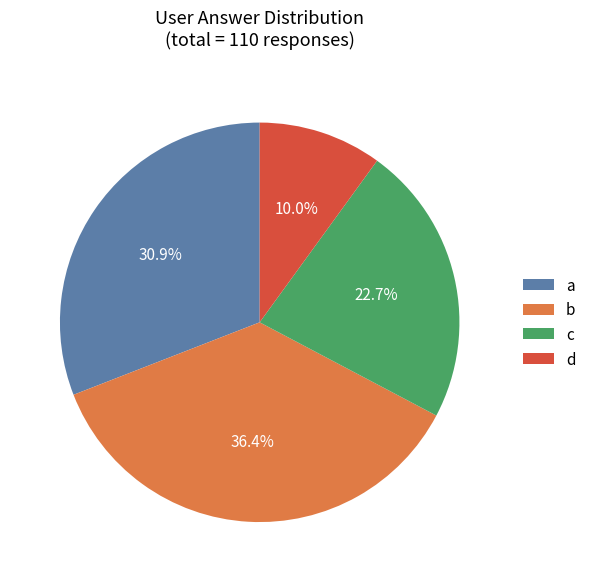

Count the number of slices in the pie.

4